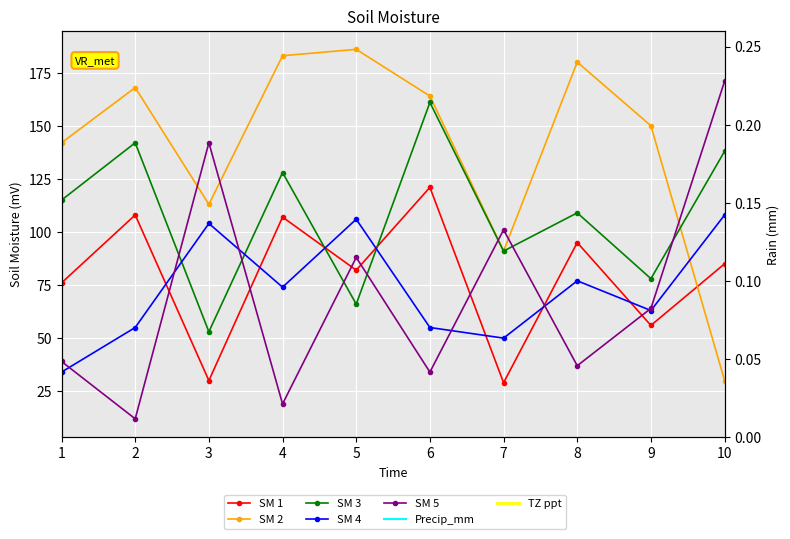

True or false: SM 4 has a value of 34 at 1.

True